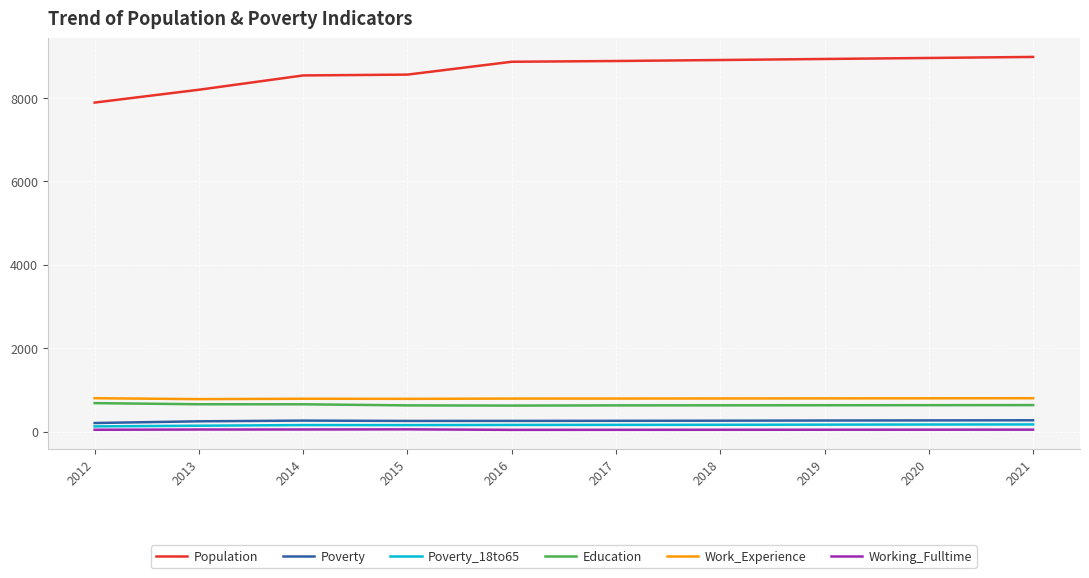

True or false: Work_Experience has a value of 219 at 2021.

False